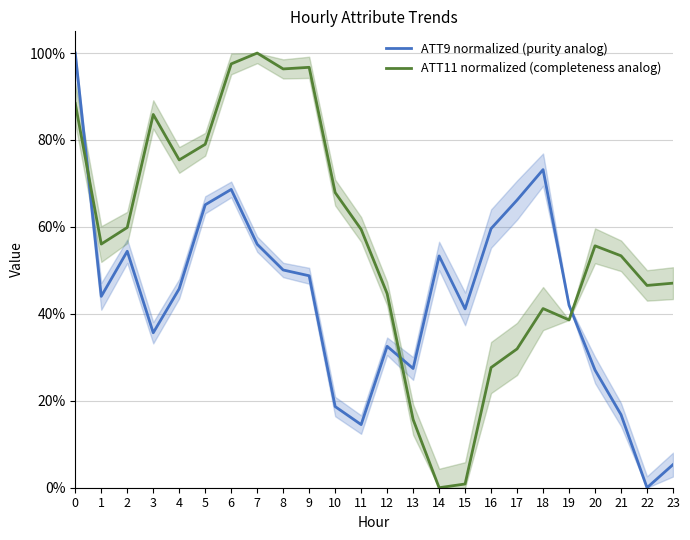

What are all the series names shown in the legend?

ATT9 normalized (purity analog), ATT11 normalized (completeness analog)